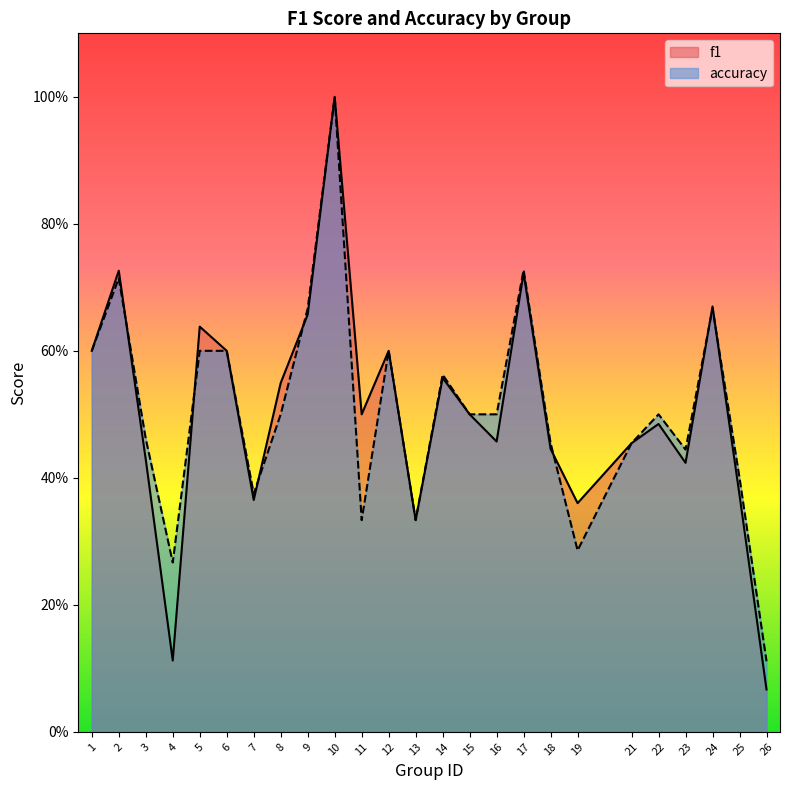

Rank the series by their maximum value, from lowest to highest.

f1, accuracy